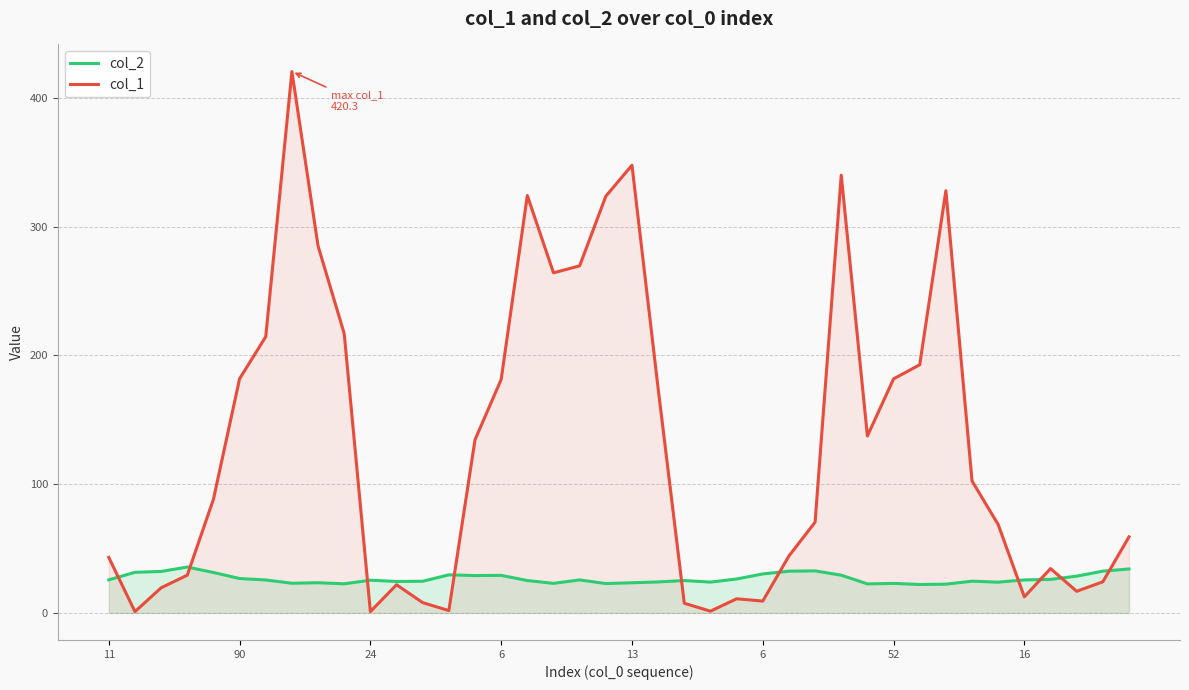

How many categories are shown in the chart?

40